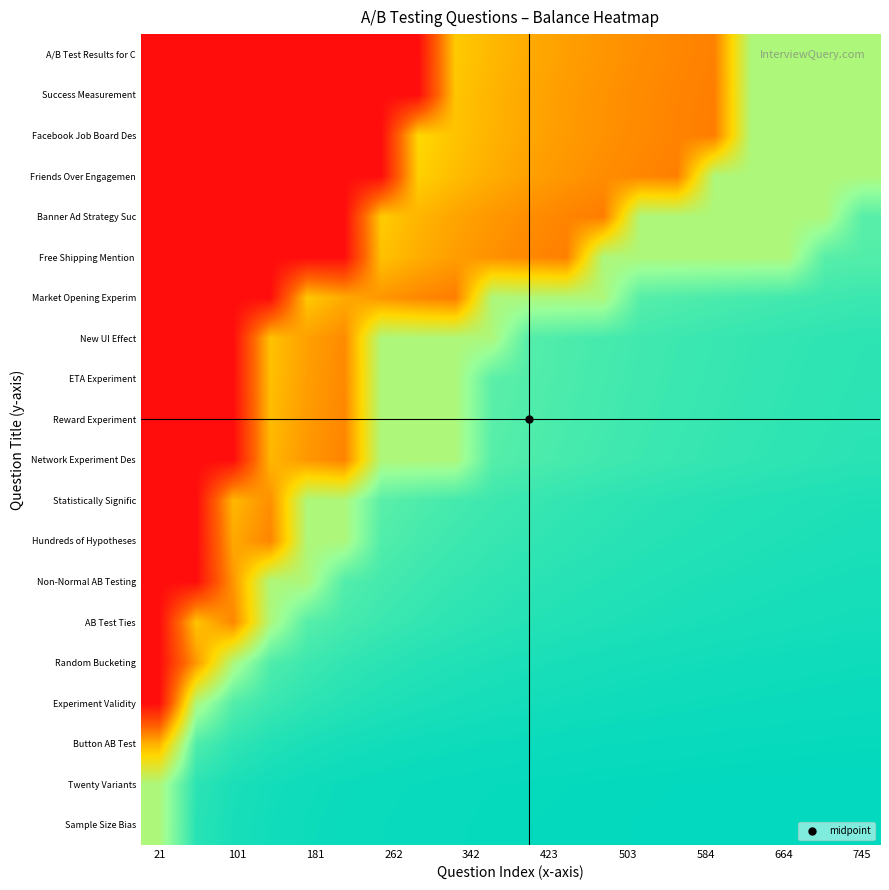

At how many categories does at least one series exceed 0?

20